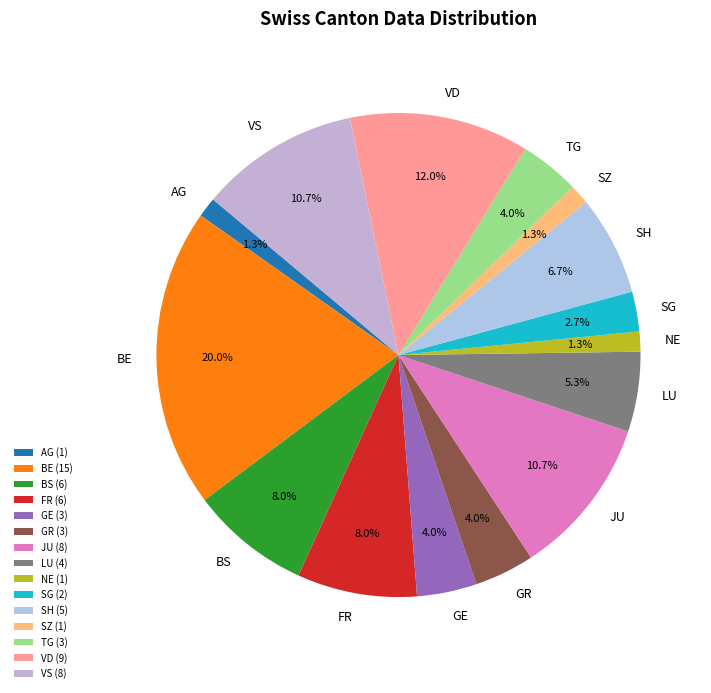

What is the ratio of the value at SZ to the value at SG?

0.5